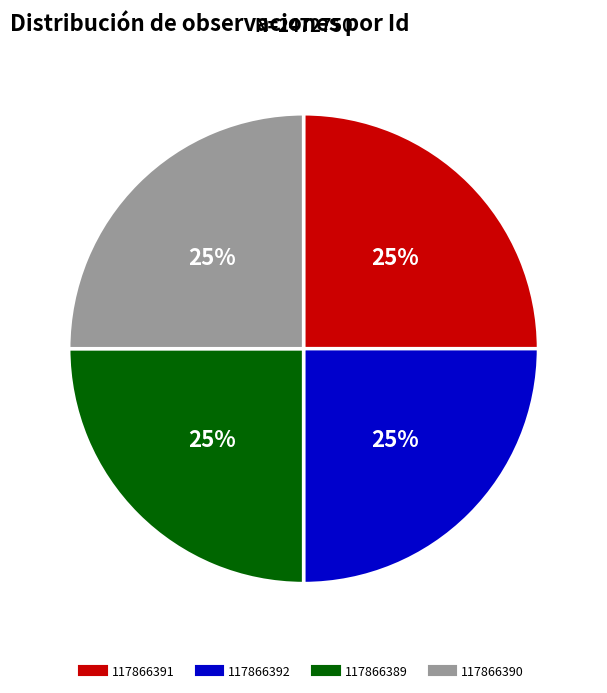

To the nearest percent, what percentage of the pie is 117866391?

25%